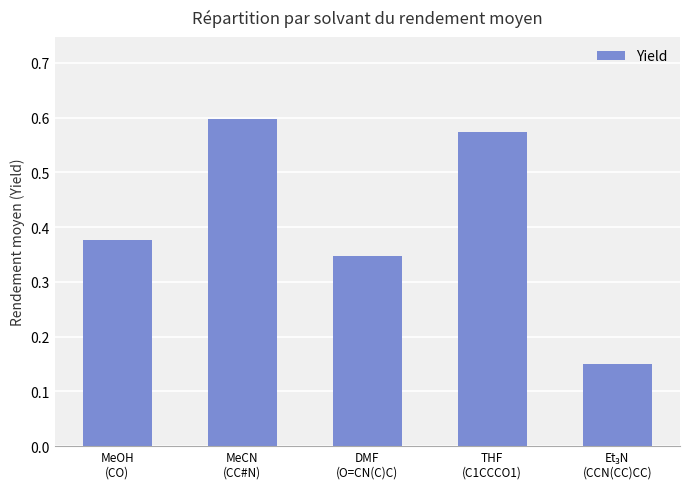

Count the values in the range 0 to 1.

5